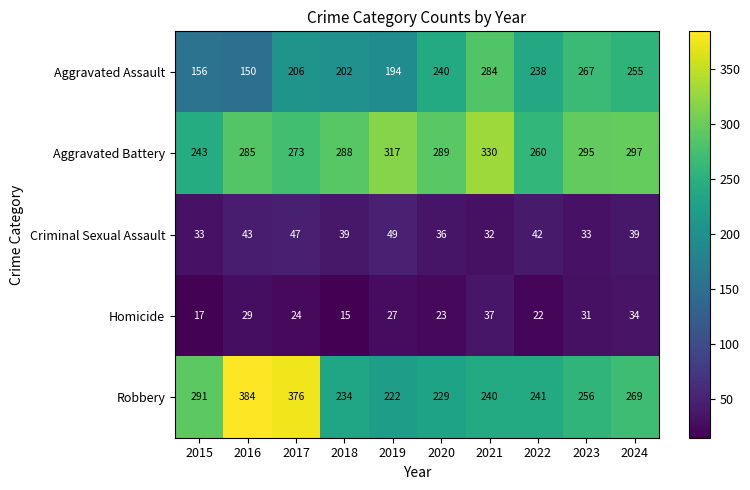

Which series has the largest range (max minus min)?

Robbery